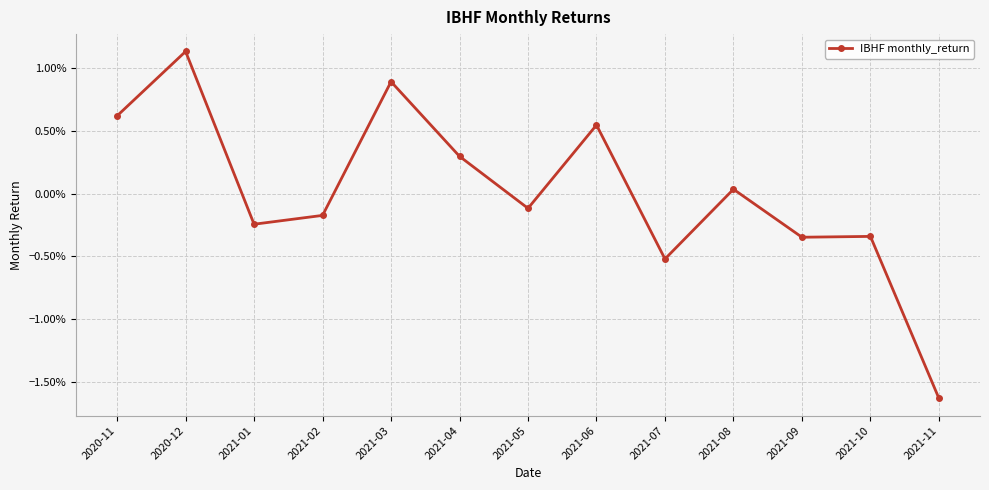

Rank the categories by value from lowest to highest.

2021-11, 2021-07, 2021-09, 2021-10, 2021-01, 2021-02, 2021-05, 2021-08, 2021-04, 2021-06, 2020-11, 2021-03, 2020-12